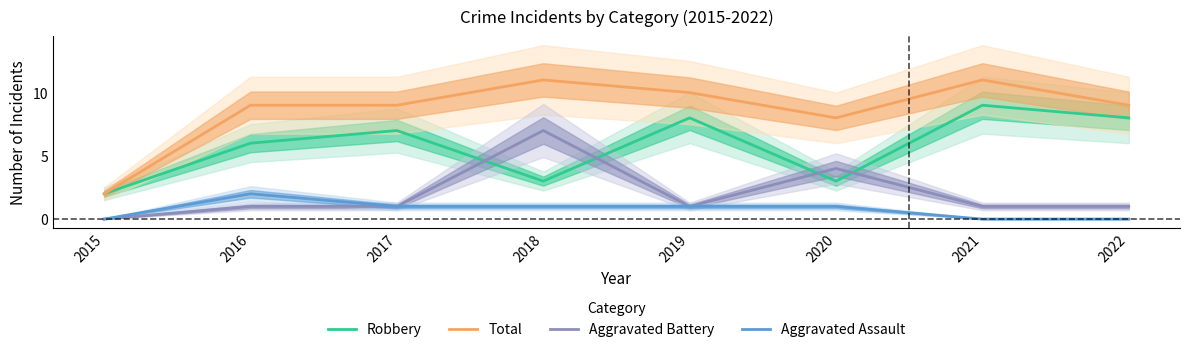

True or false: Total and Robbery cross at least once.

False